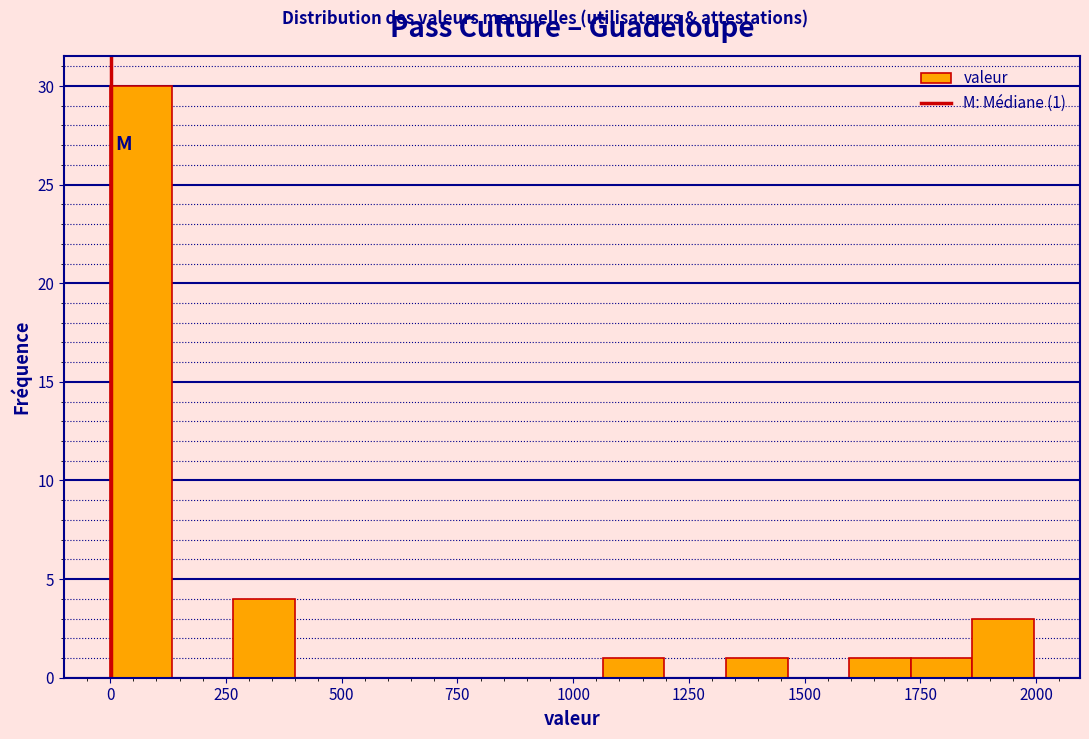

Read against the x-axis, roughly where is the centre of the tallest bar?

50